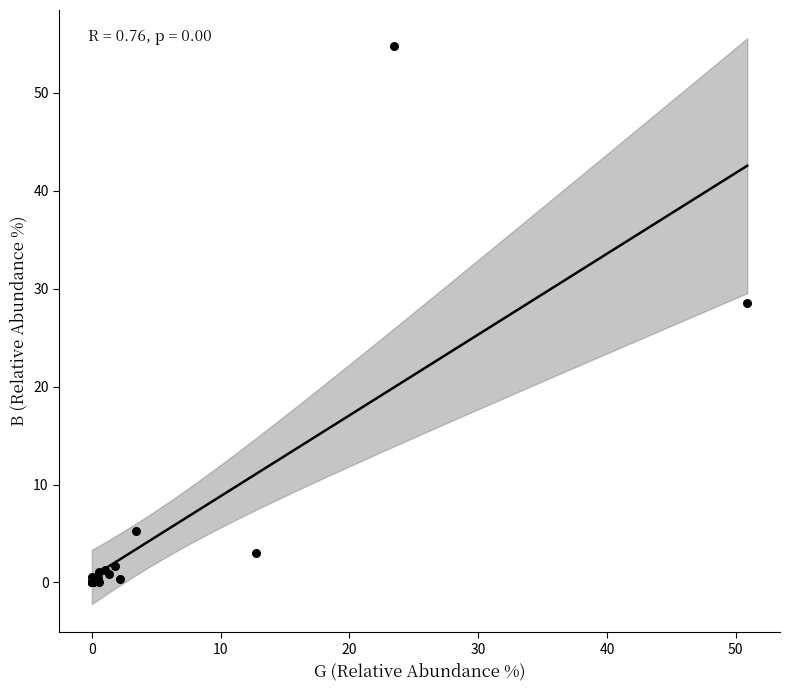

What Y value in the scatter plot is closest to 27?

28.5